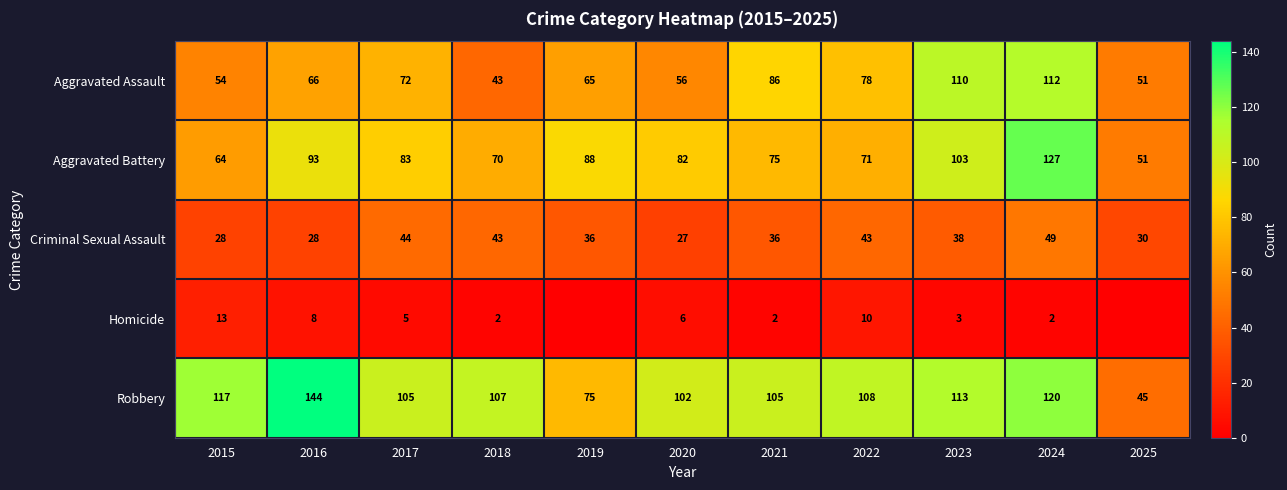

Is the value of Homicide at 2021 greater than the value of Criminal Sexual Assault at 2018?

No